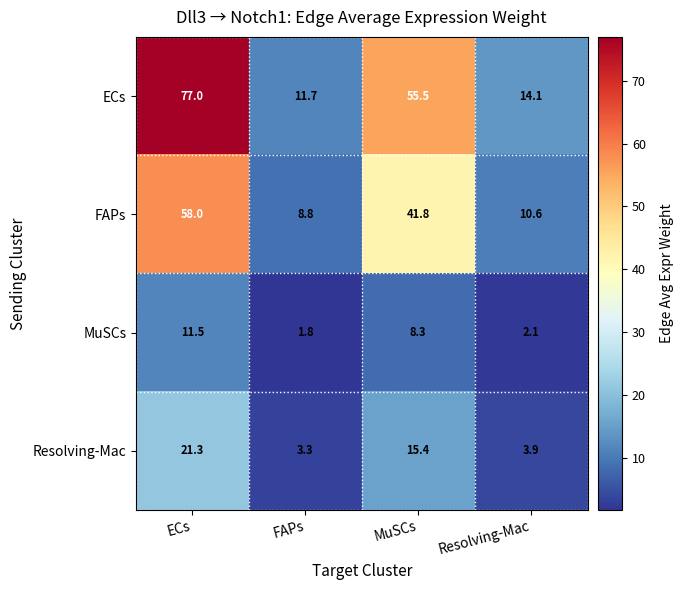

Which series has the widest spread of values?

ECs